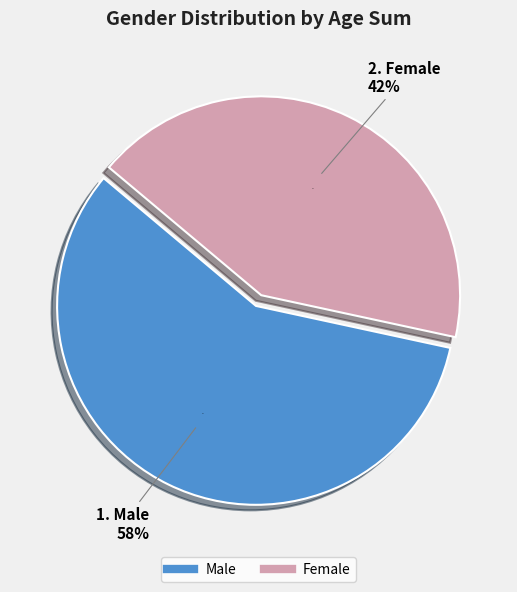

Is it true that Male is 58% of the pie?

True